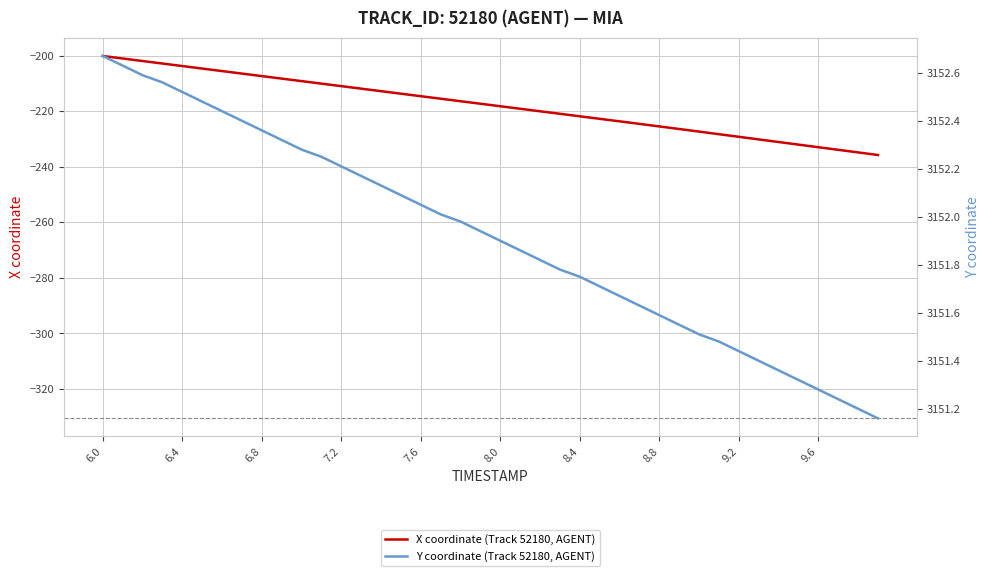

Does the chart display data point markers on the line(s)?

No